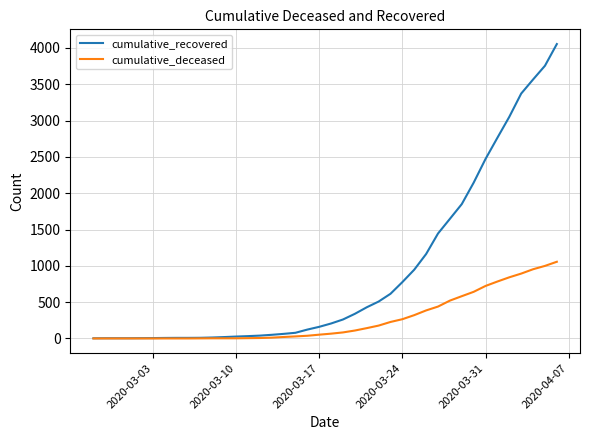

Which series has the largest range (max minus min)?

cumulative_recovered